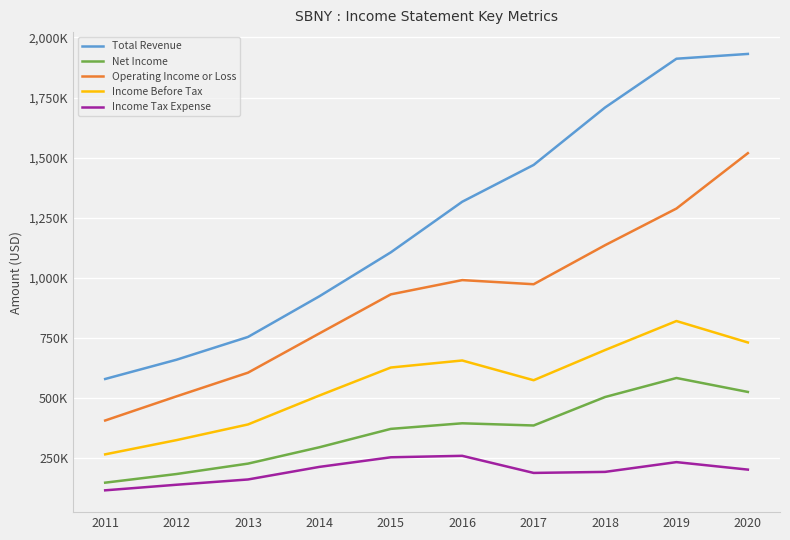

What is the difference between the highest and lowest values at 2016?

1056100